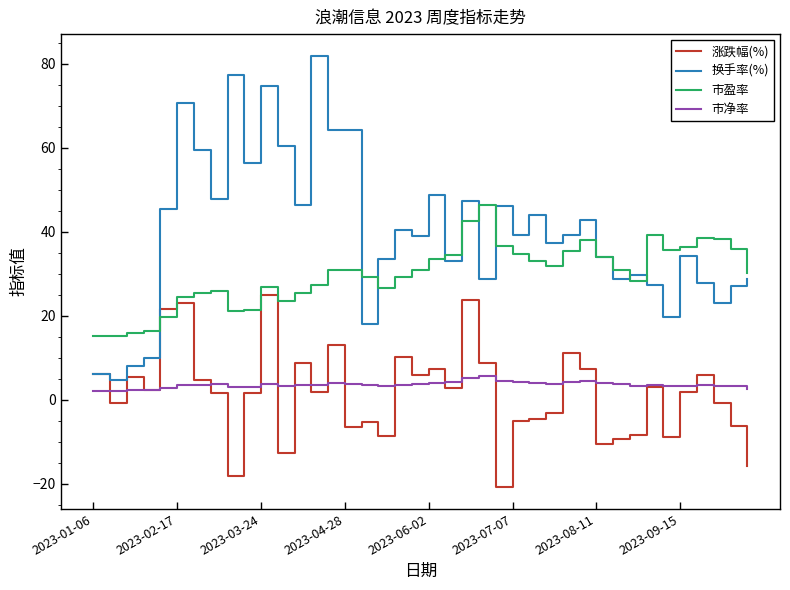

List the series in order of their peak value, highest first.

换手率(%), 市盈率, 涨跌幅(%), 市净率